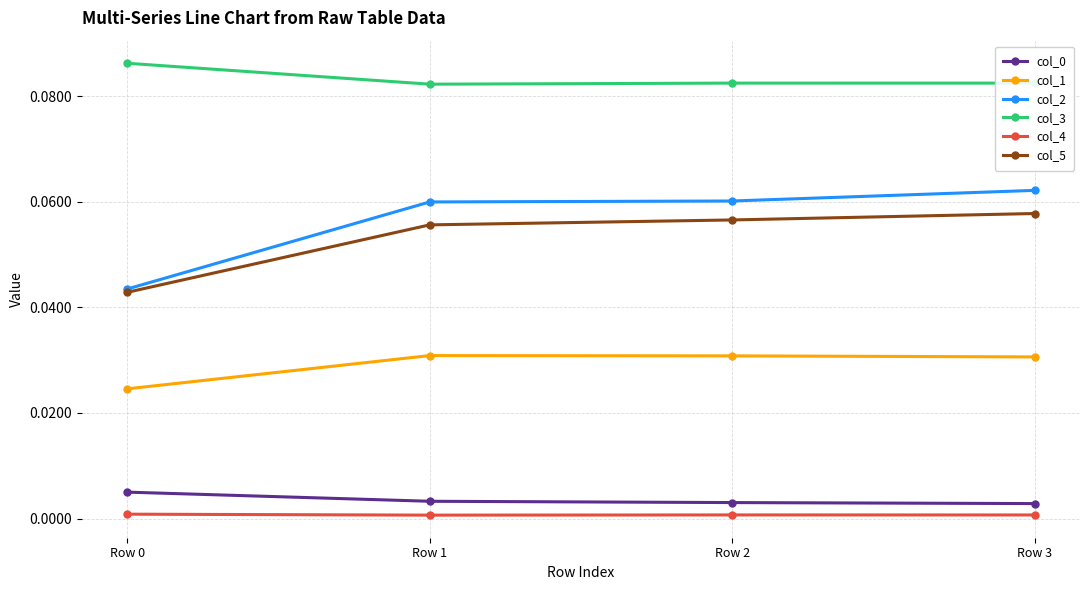

Which series has the largest total across all categories?

col_3